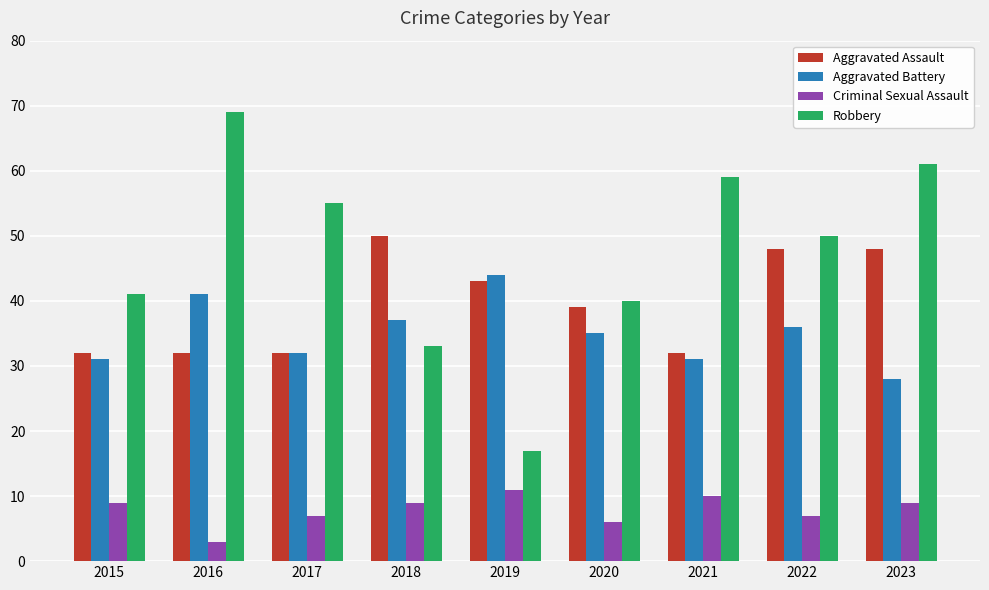

What is the value of the Aggravated Battery bar at the 5th from the left?

44